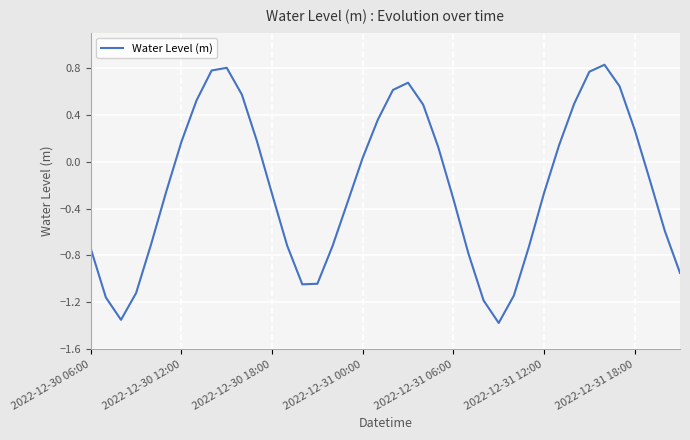

What is the difference between the maximum and minimum values?

2.2